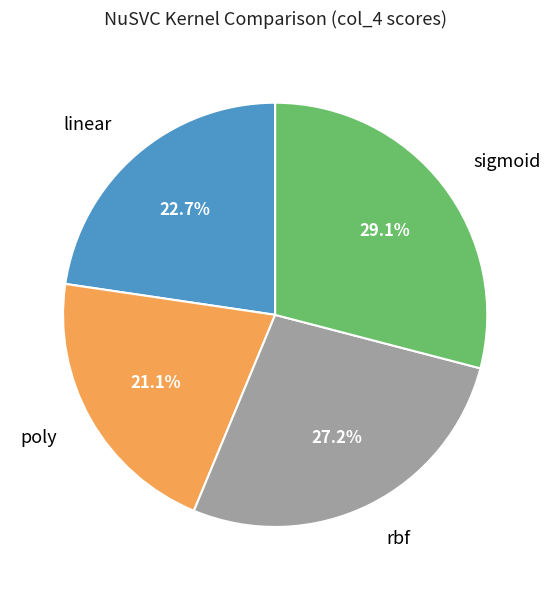

Which category has the smallest portion of the pie?

poly